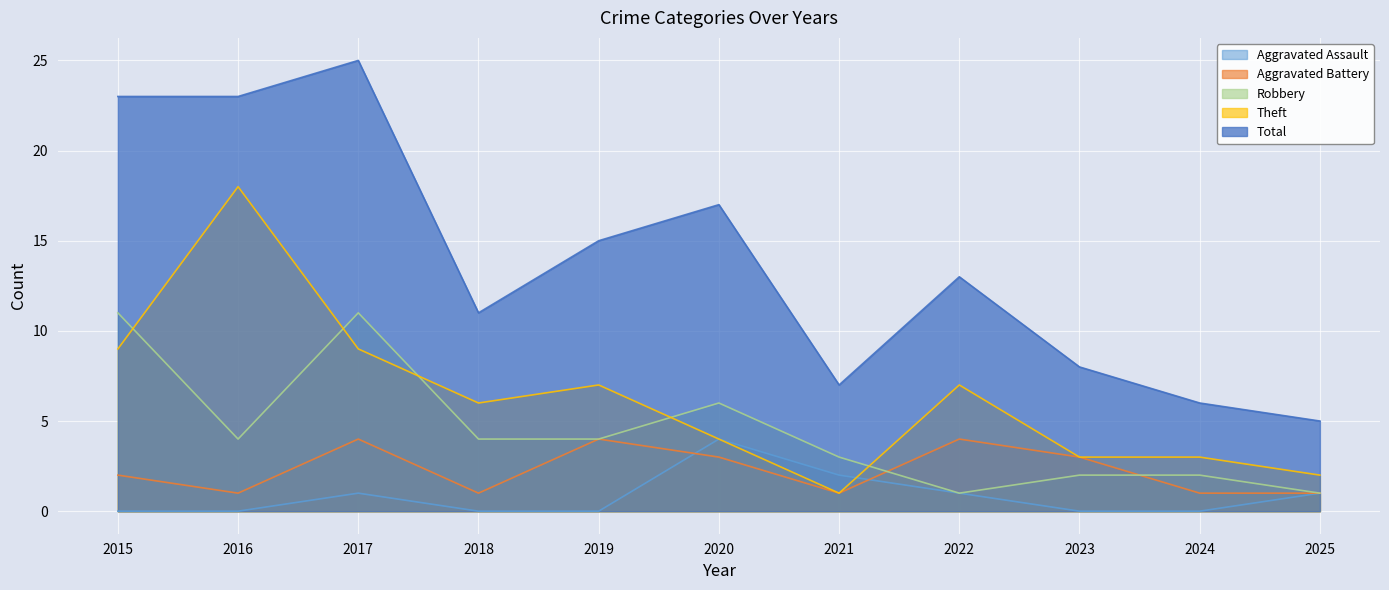

In Total, how many points are lower than both neighbors (excluding endpoints)?

2